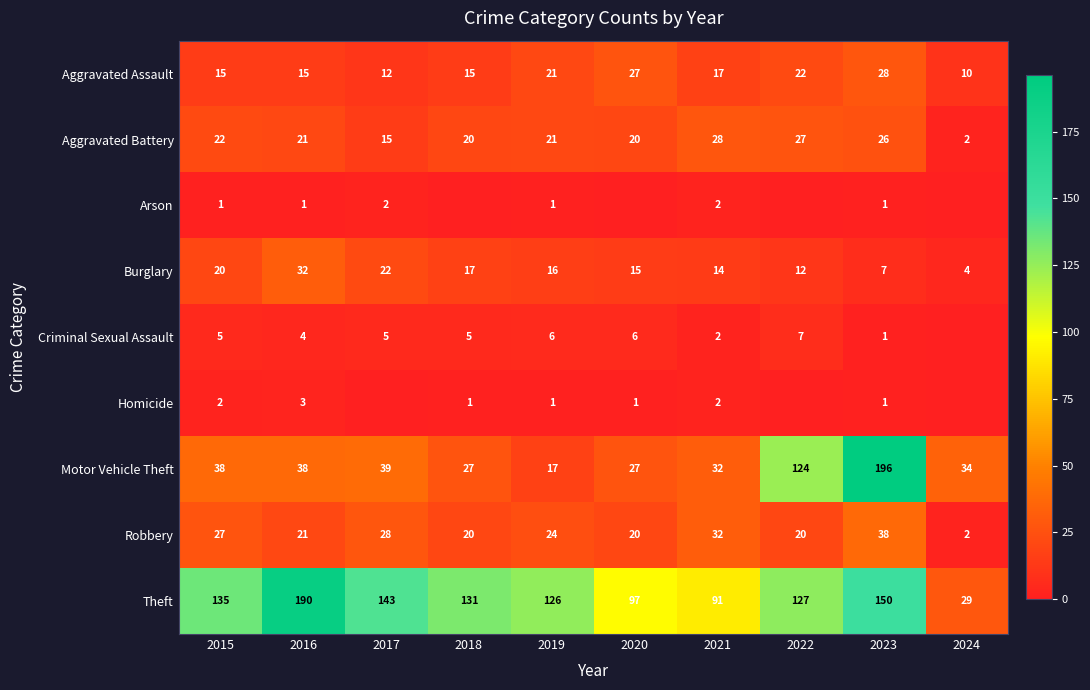

What is the difference between the highest and lowest values at 2023?

195